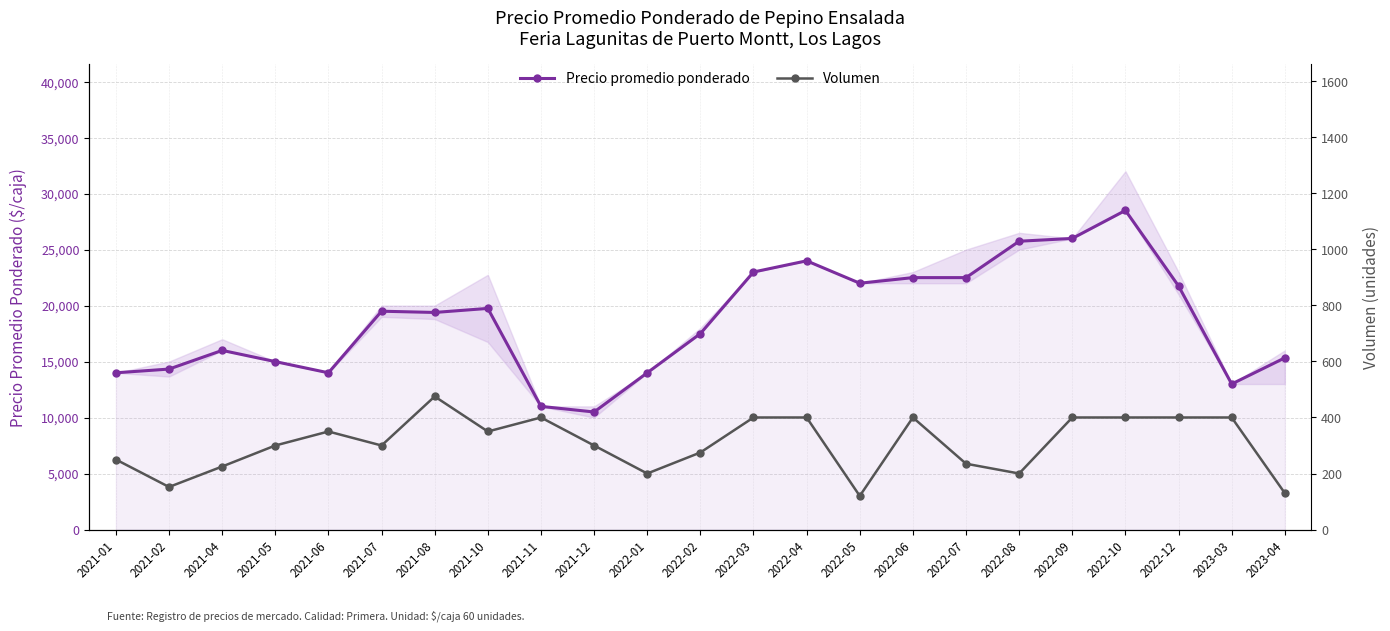

At which category is the sum across all series the highest?

2022-10